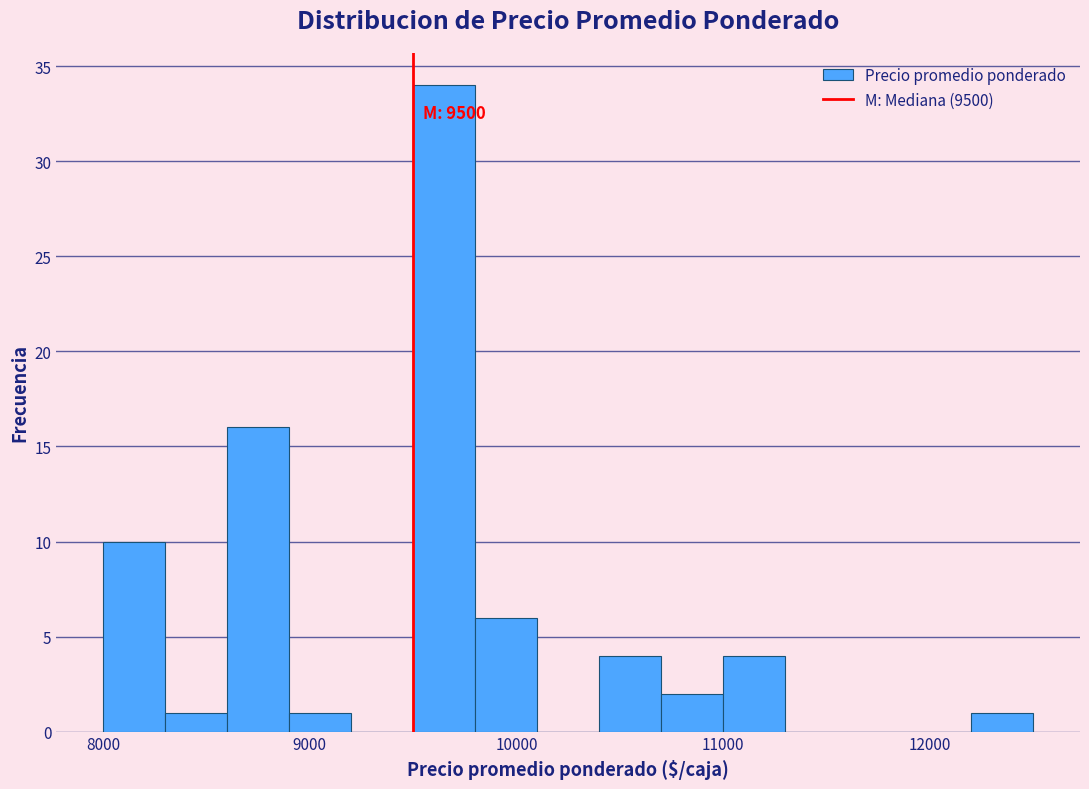

Read against the x-axis, roughly where is the centre of the tallest bar?

9700